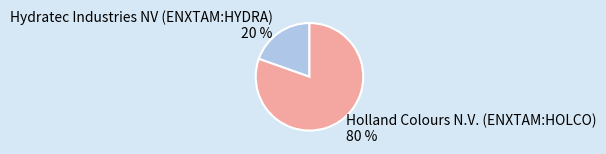

What percentage is the Holland Colours N.V. (ENXTAM:HOLCO) slice, to the nearest percent?

80%